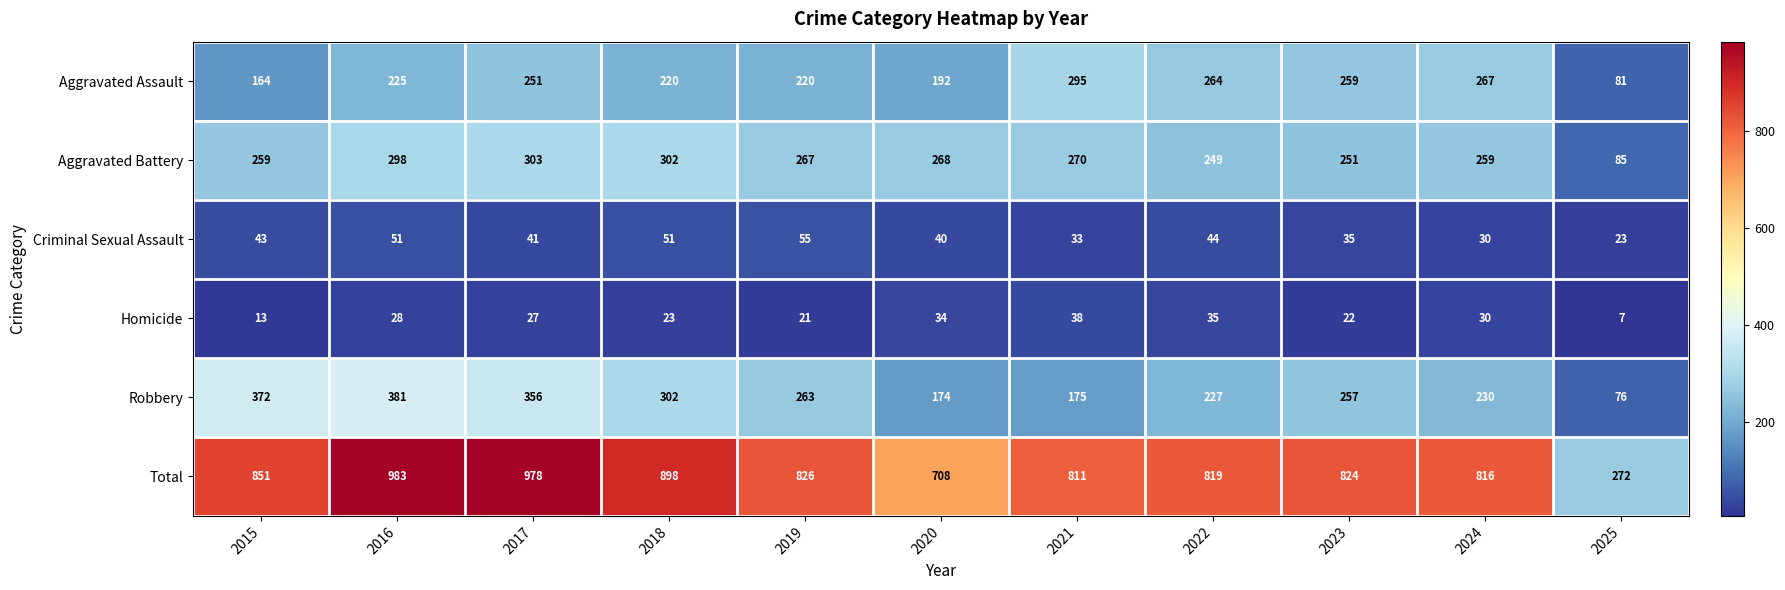

What is the greatest value displayed?

983